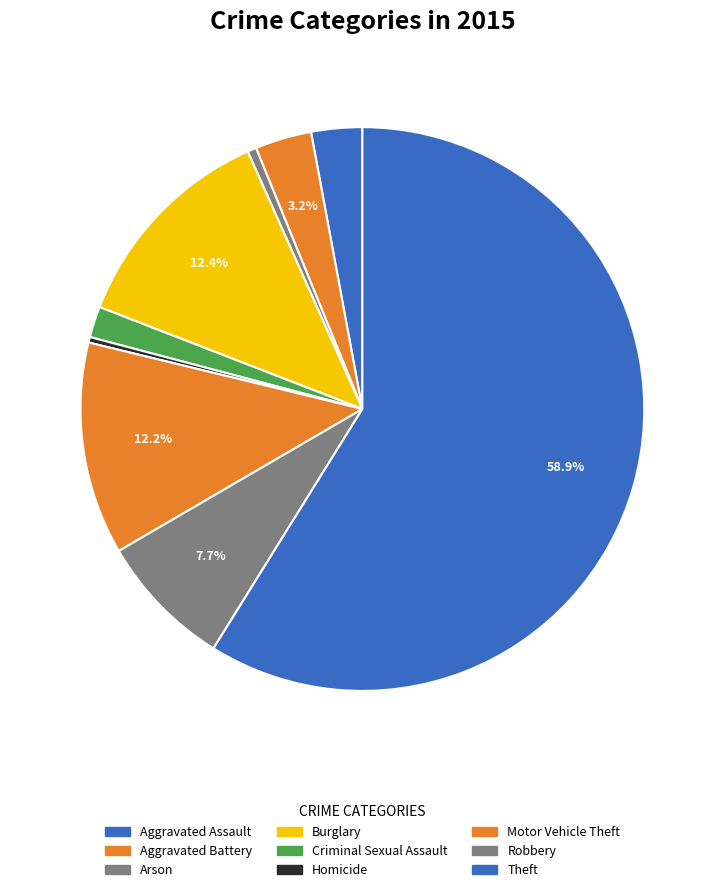

Is there a majority slice in this chart?

Yes